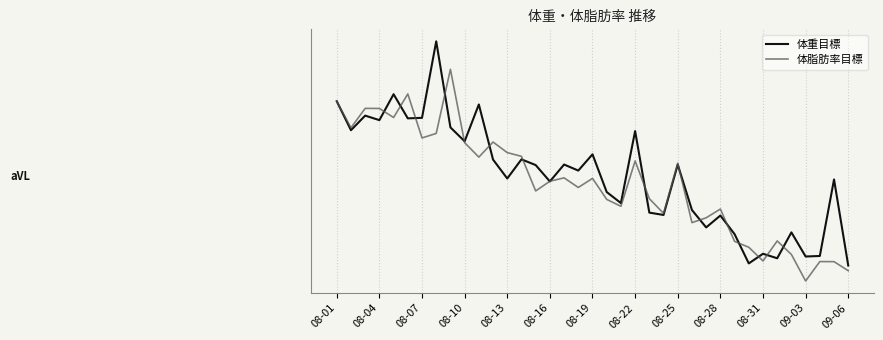

What are all the series names shown in the legend?

体重目標, 体脂肪率目標